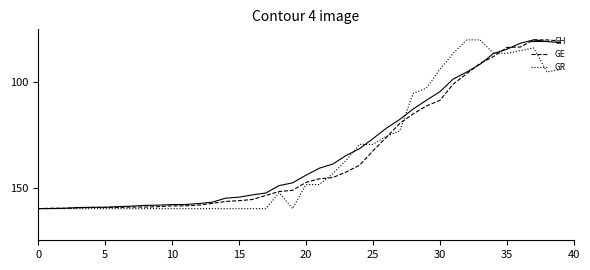

What is the lowest value of the CH series?

80.0